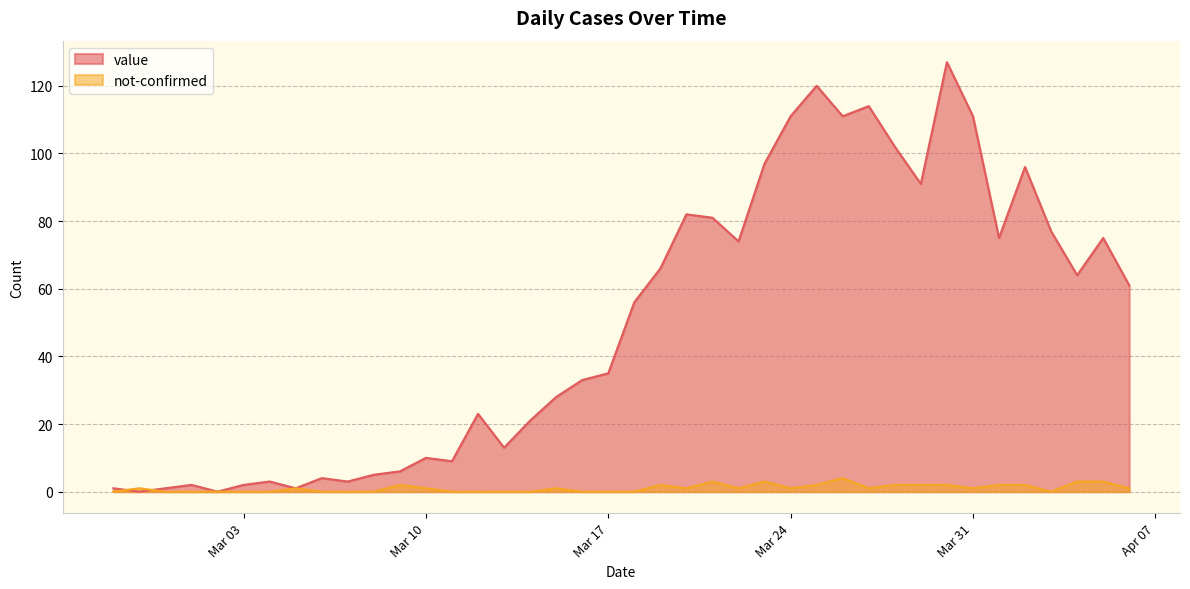

Which series has the largest total across all categories?

value